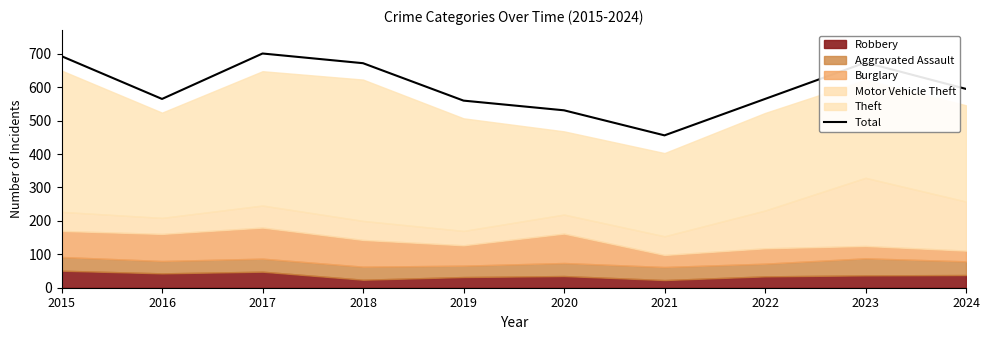

How many interior local peaks (higher than both neighbors) does the data have?

2